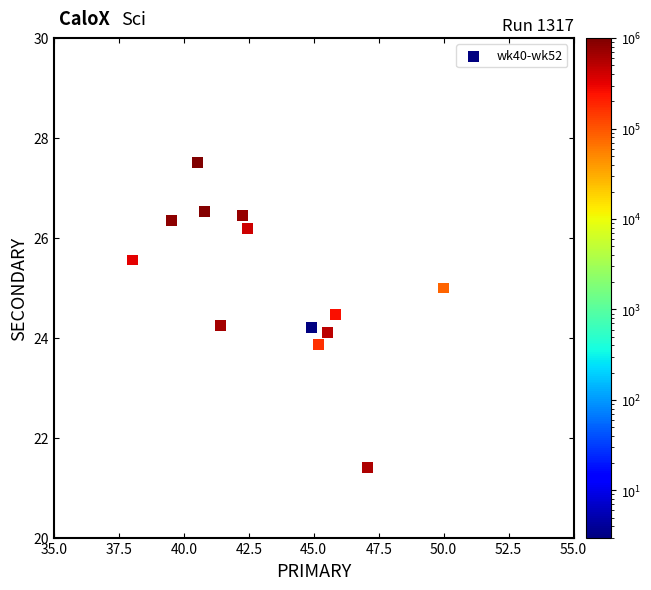

What is the range of X values (max minus min)?

12.0